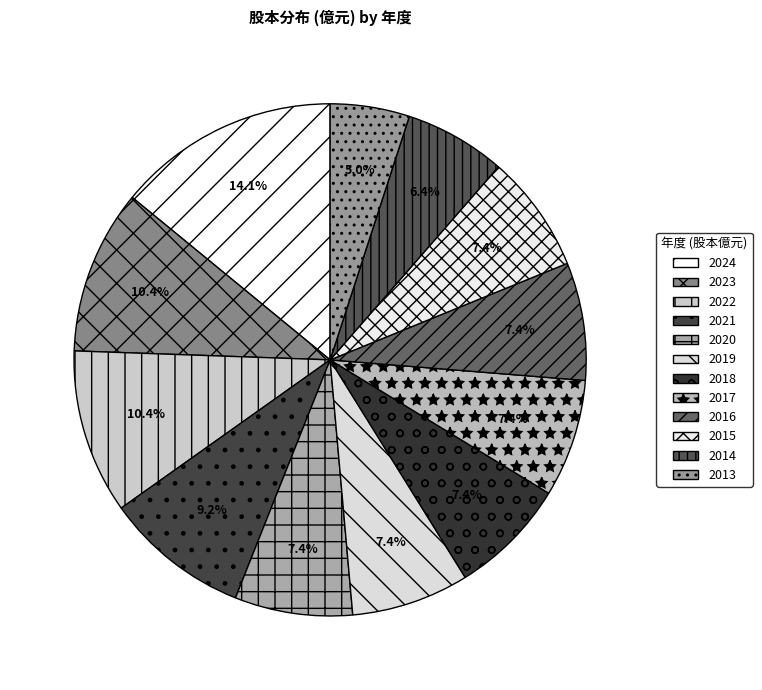

Between 2021 and 2017, which is larger?

2021